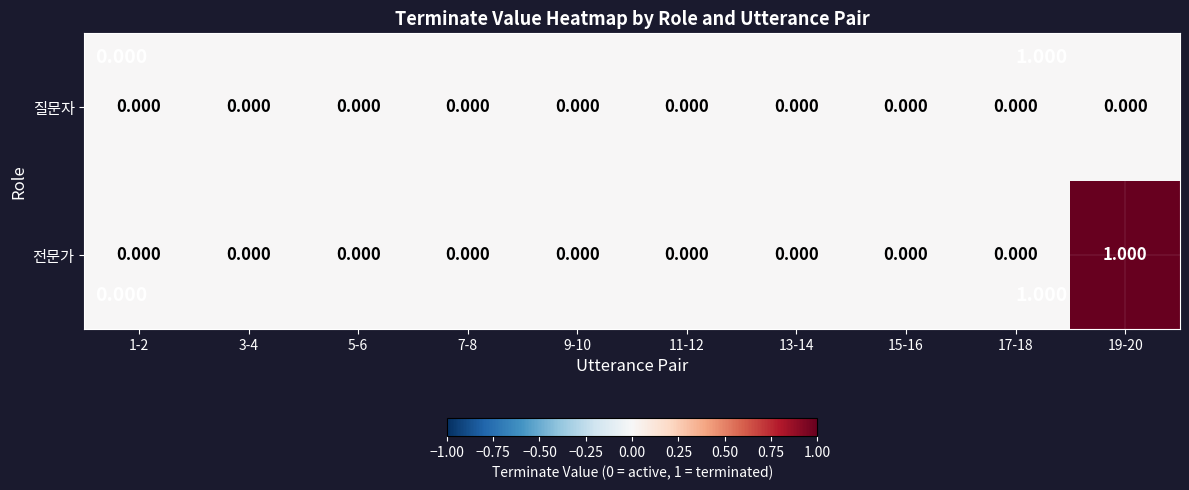

List the series in order of their overall mean, lowest first.

질문자, 전문가